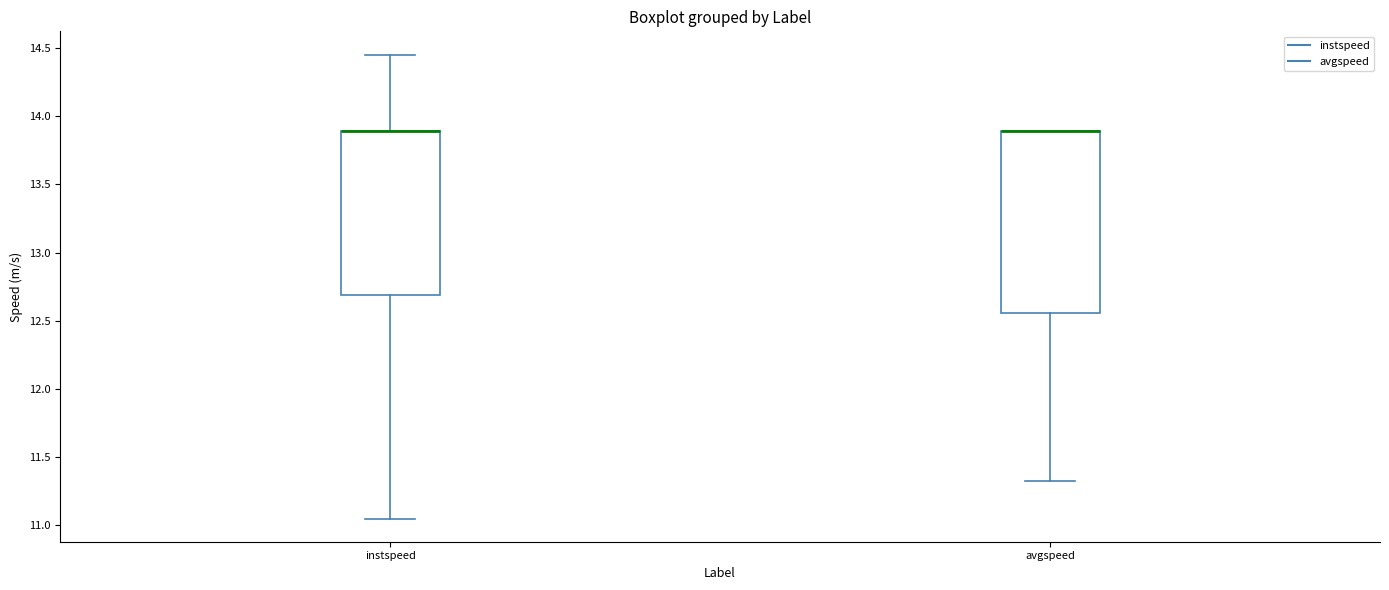

Reading left to right, read every box against the y-axis: the position of its median line, the range the box covers, and the ends of its whiskers. The values are not printed on the chart, so give them approximately, as read against the axis.

instspeed: median 13.90 (drawn on the box's upper edge), box 12.70 to 13.90, whiskers 11.05 to 14.45
avgspeed: median 13.90 (drawn on the box's upper edge), box 12.55 to 13.90, whiskers 11.30 to 13.90